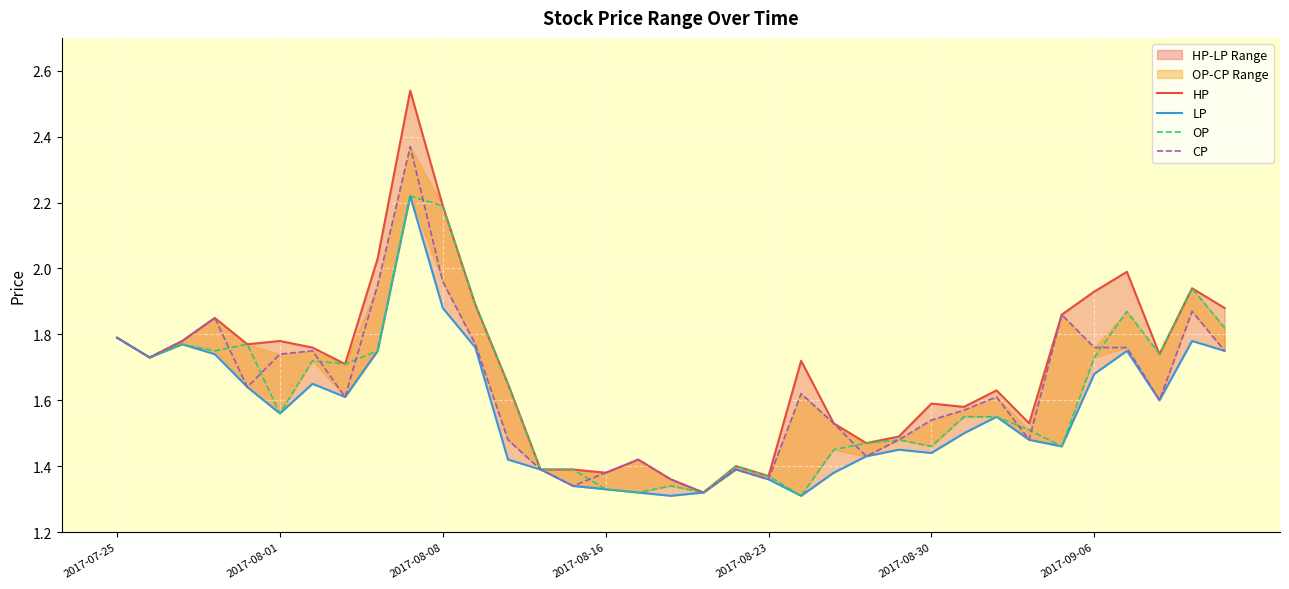

Reading right to left, list all the values displayed in this chart.

HP: 1.9	1.9	1.7	2.0	1.9	1.9	1.5	1.6	1.6	1.6	1.5	1.5	1.5	1.7	1.4	1.4	1.3	1.4	1.4	1.4	1.4	1.4	1.6	1.9	2.2	2.5	2.0	1.7	1.8	1.8	1.8	1.9	1.8	1.7	1.8
LP: 1.8	1.8	1.6	1.8	1.7	1.5	1.5	1.6	1.5	1.4	1.4	1.4	1.4	1.3	1.4	1.4	1.3	1.3	1.3	1.3	1.3	1.4	1.4	1.8	1.9	2.2	1.8	1.6	1.6	1.6	1.6	1.7	1.8	1.7	1.8
OP: 1.8	1.9	1.7	1.9	1.7	1.5	1.5	1.6	1.6	1.5	1.5	1.5	1.4	1.3	1.4	1.4	1.3	1.3	1.3	1.3	1.4	1.4	1.6	1.9	2.2	2.2	1.8	1.7	1.7	1.6	1.8	1.8	1.8	1.7	1.8
CP: 1.8	1.9	1.6	1.8	1.8	1.9	1.5	1.6	1.6	1.5	1.5	1.4	1.5	1.6	1.4	1.4	1.3	1.4	1.4	1.4	1.3	1.4	1.5	1.8	2.0	2.4	1.9	1.6	1.8	1.7	1.6	1.9	1.8	1.7	1.8